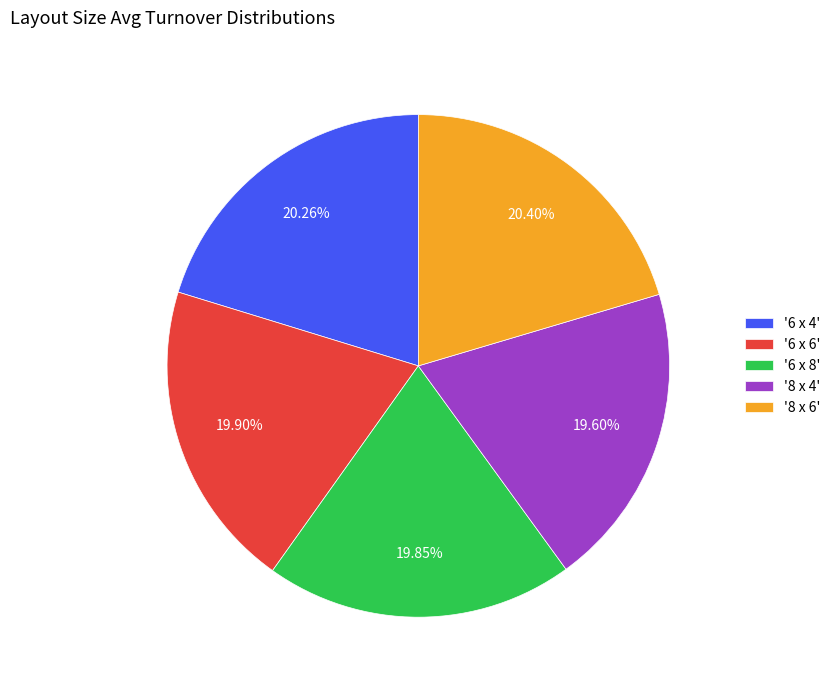

Count the number of slices in the pie.

5